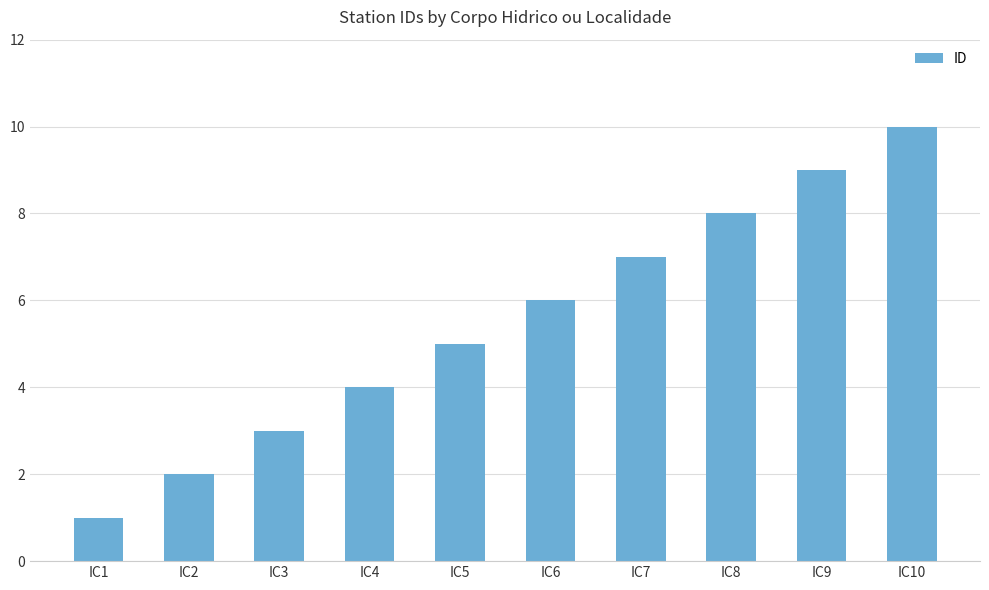

List the labels in order of value, largest first.

IC10, IC9, IC8, IC7, IC6, IC5, IC4, IC3, IC2, IC1